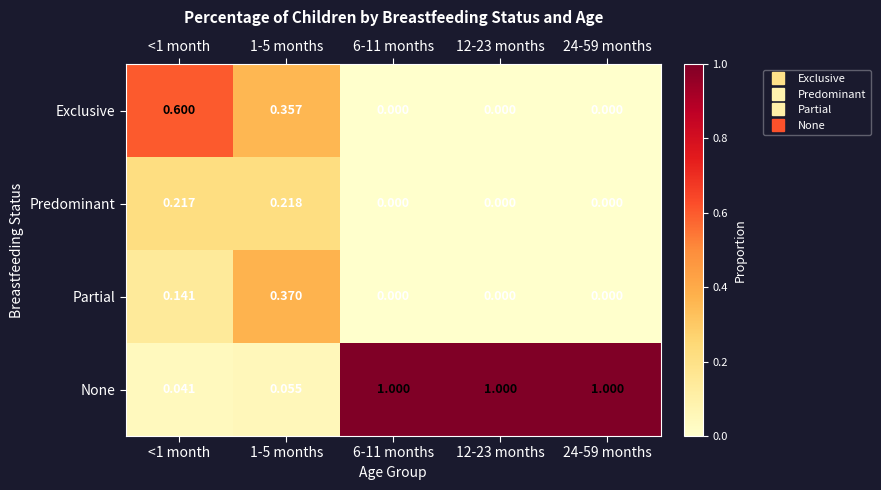

Is the value of Predominant at 24-59 months greater than the value of None at 12-23 months?

No